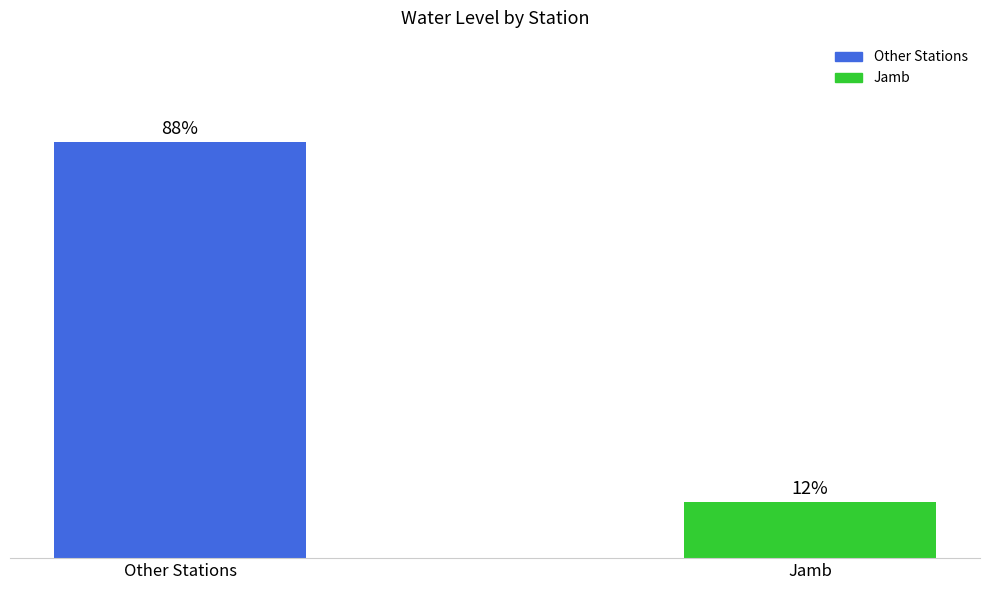

What is the label of the 1st bar from the left?

Other Stations